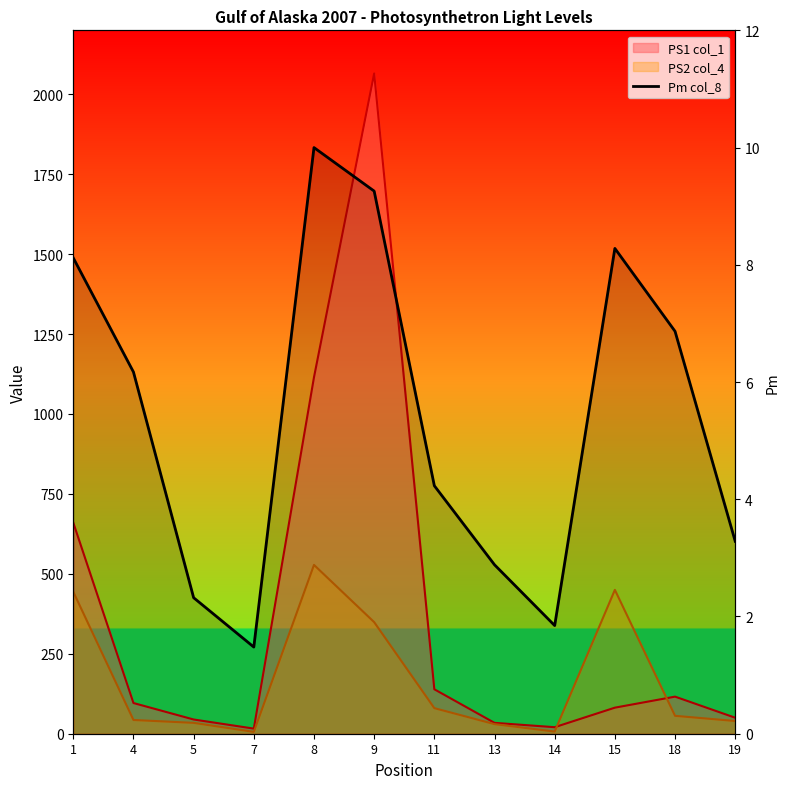

The chart shows a value of 3.9 at 13. True or false?

False